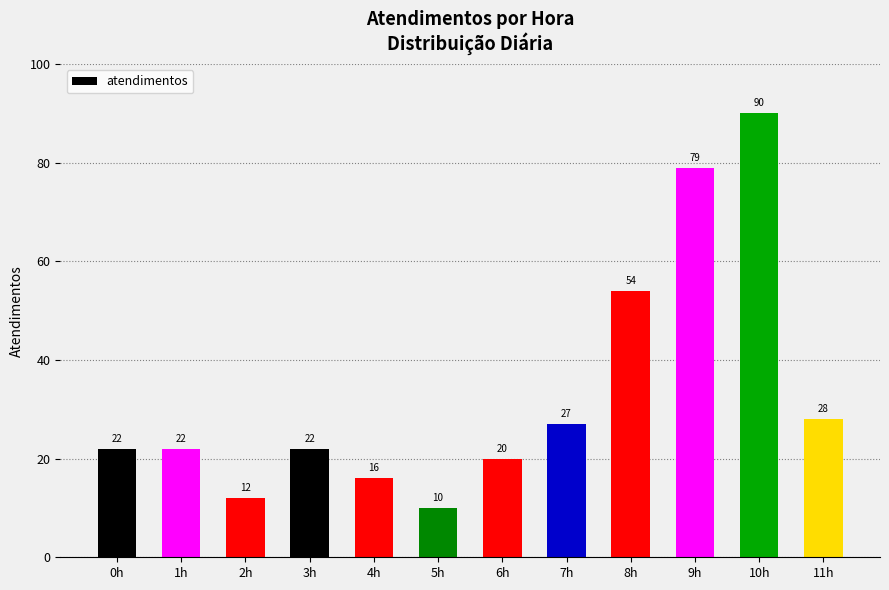

True or false: the data shows 20 at 6h.

True